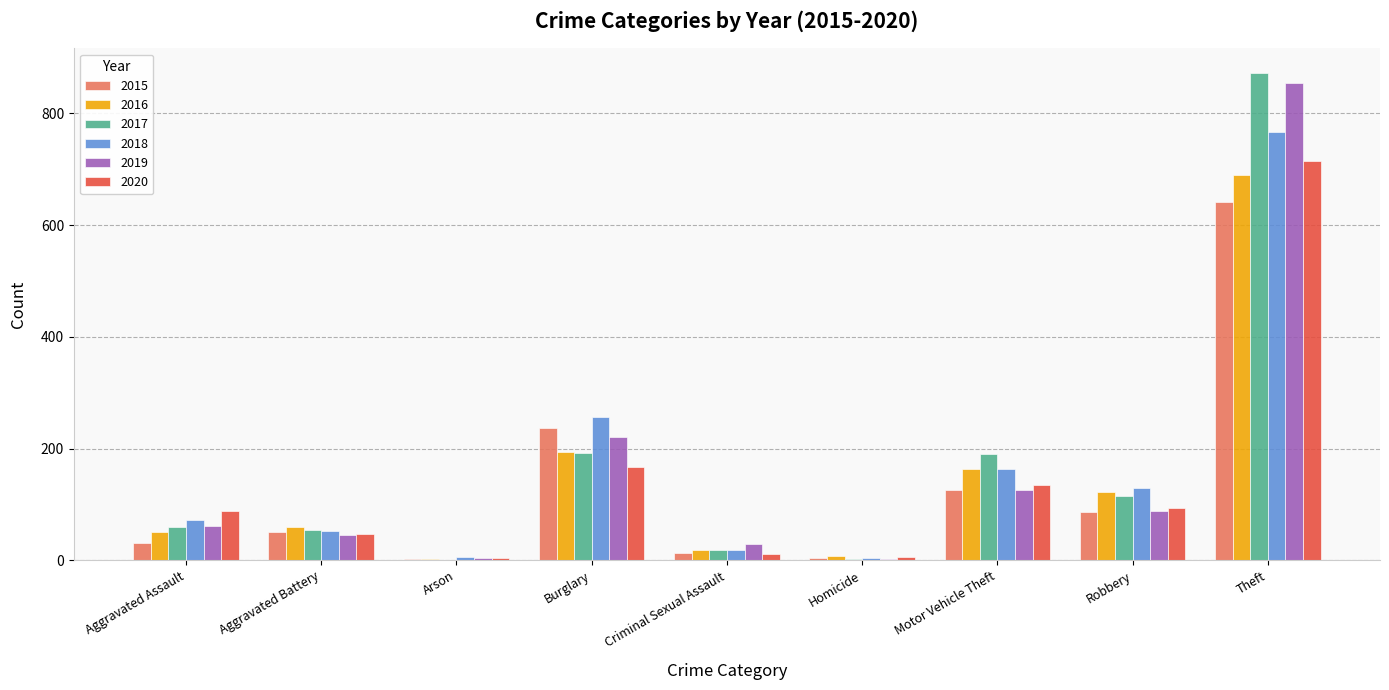

At which label does 2016 reach its peak?

Theft